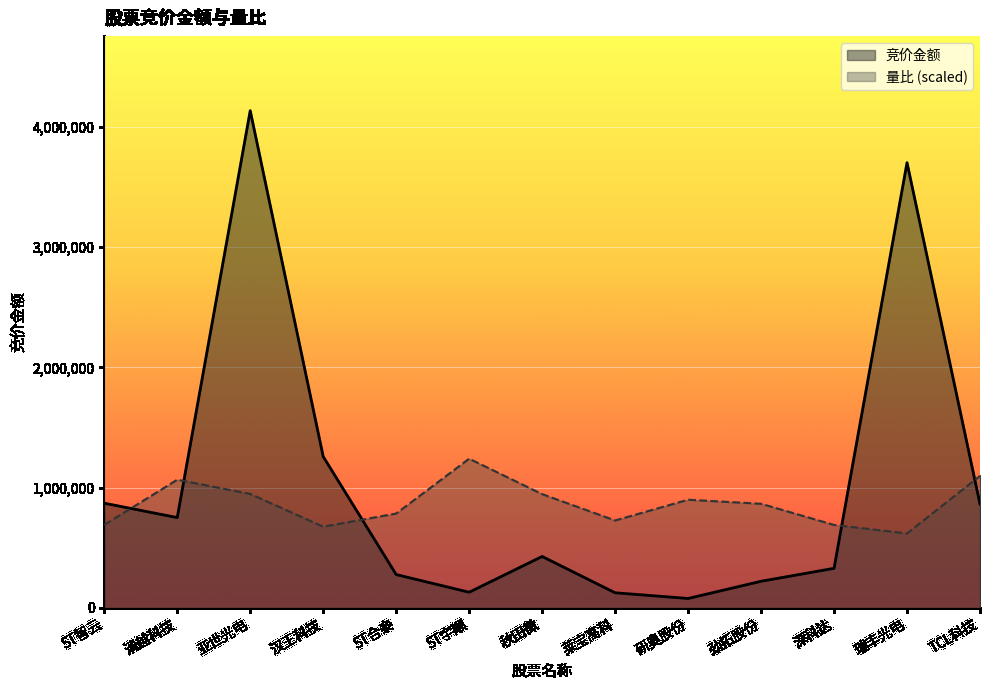

What is the label of the 5th point from the right?

研奥股份